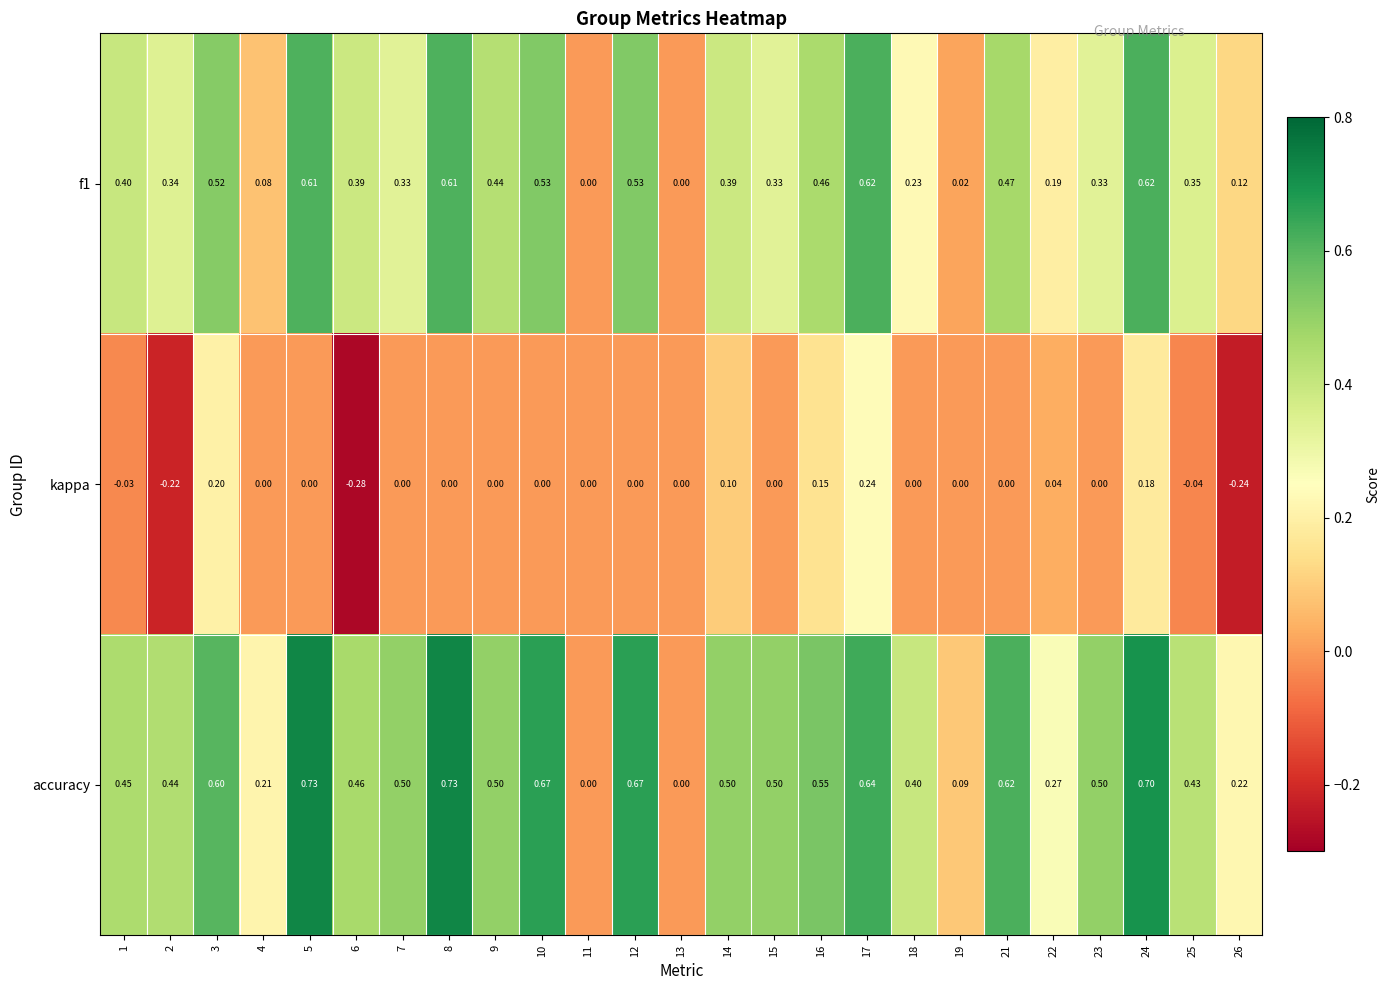

List the series in order of their overall mean, lowest first.

kappa, f1, accuracy